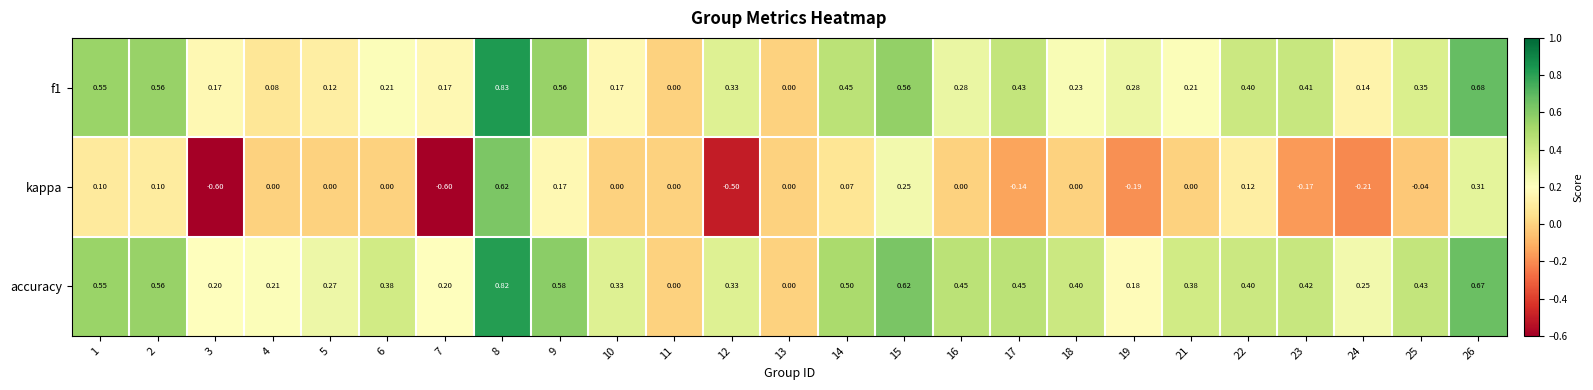

At 6, list the series in order from largest to smallest.

accuracy, f1, kappa